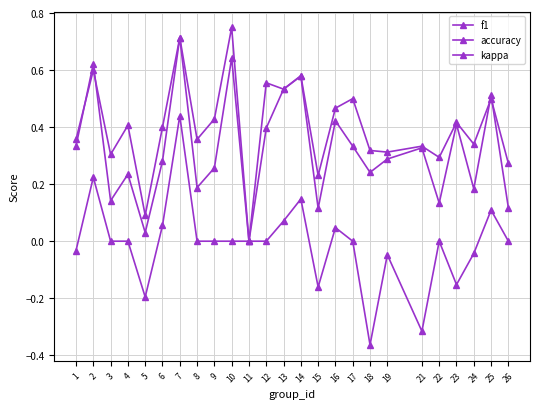

How many categories are shown in the chart?

25